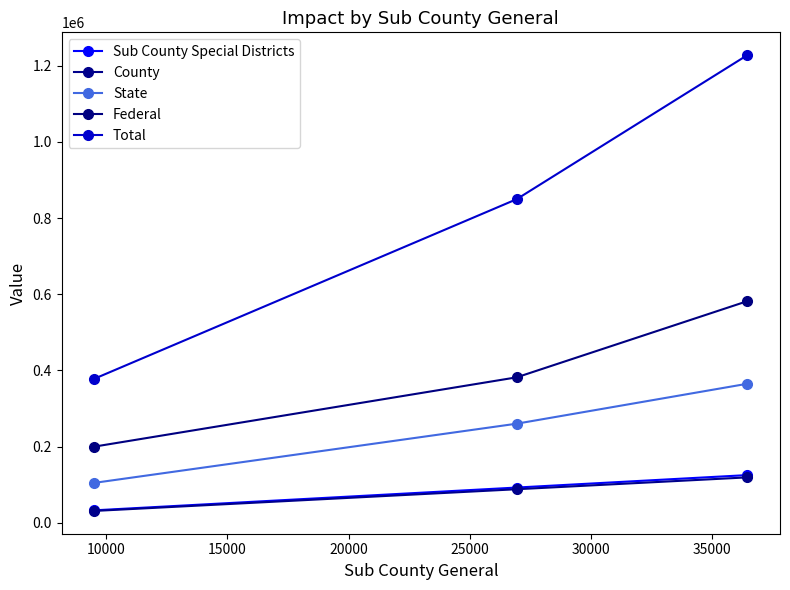

What is the smallest value displayed?

31120.6